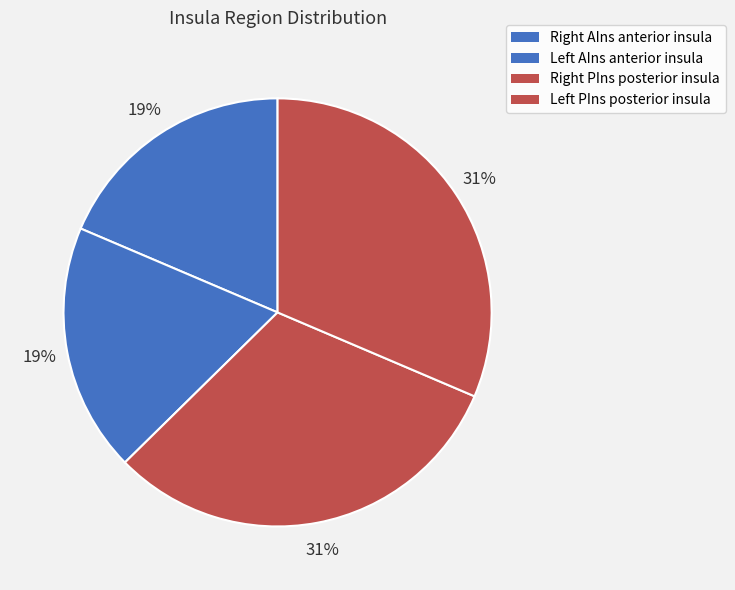

How many slices are in this pie chart?

4